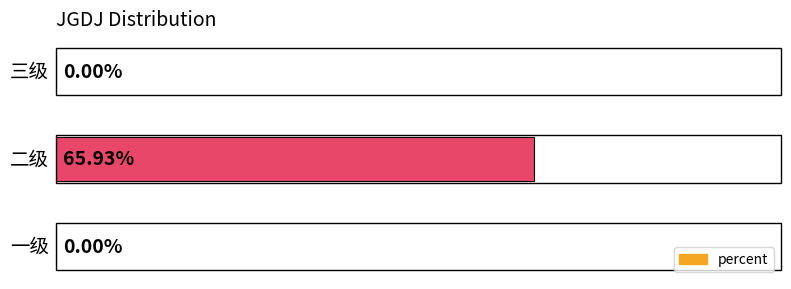

Which label corresponds to the largest value in the chart?

二级